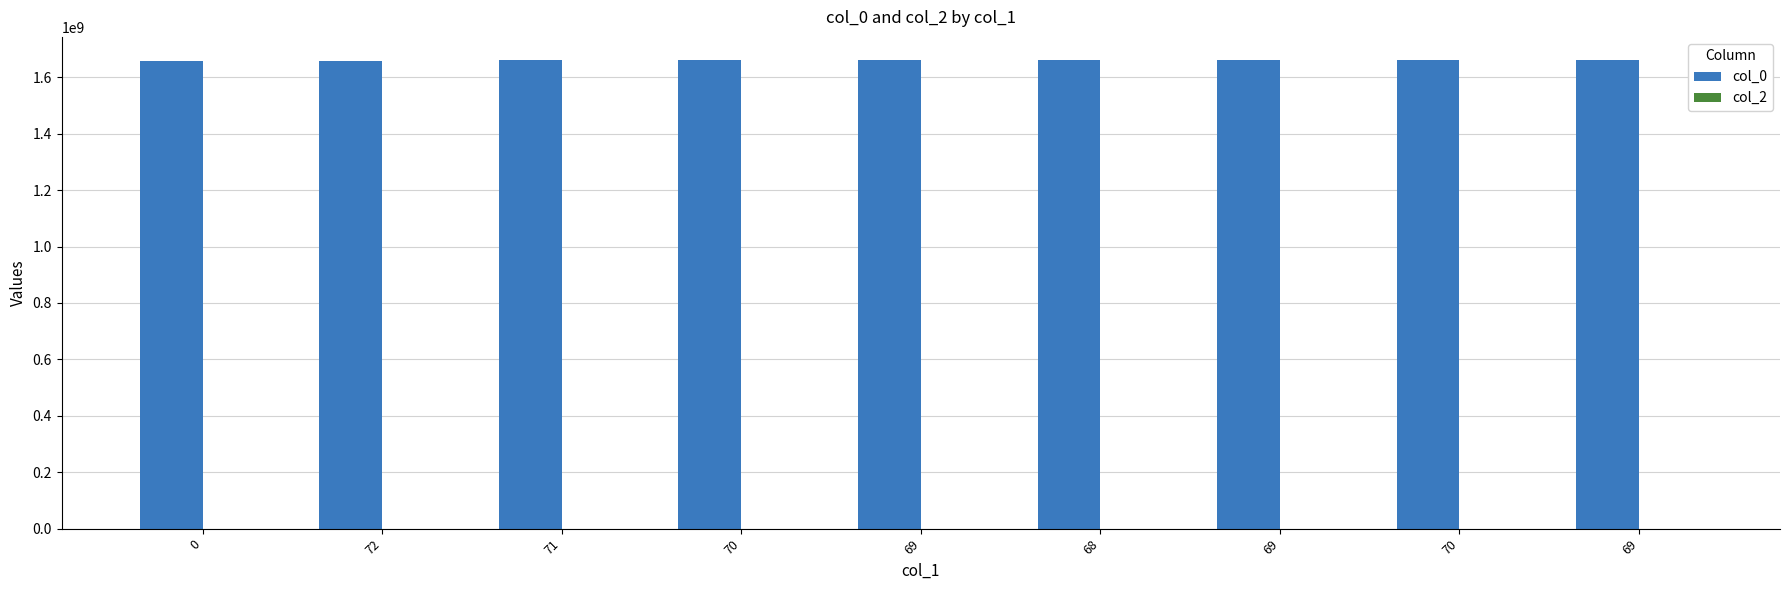

How many values are below 1659471237?

4